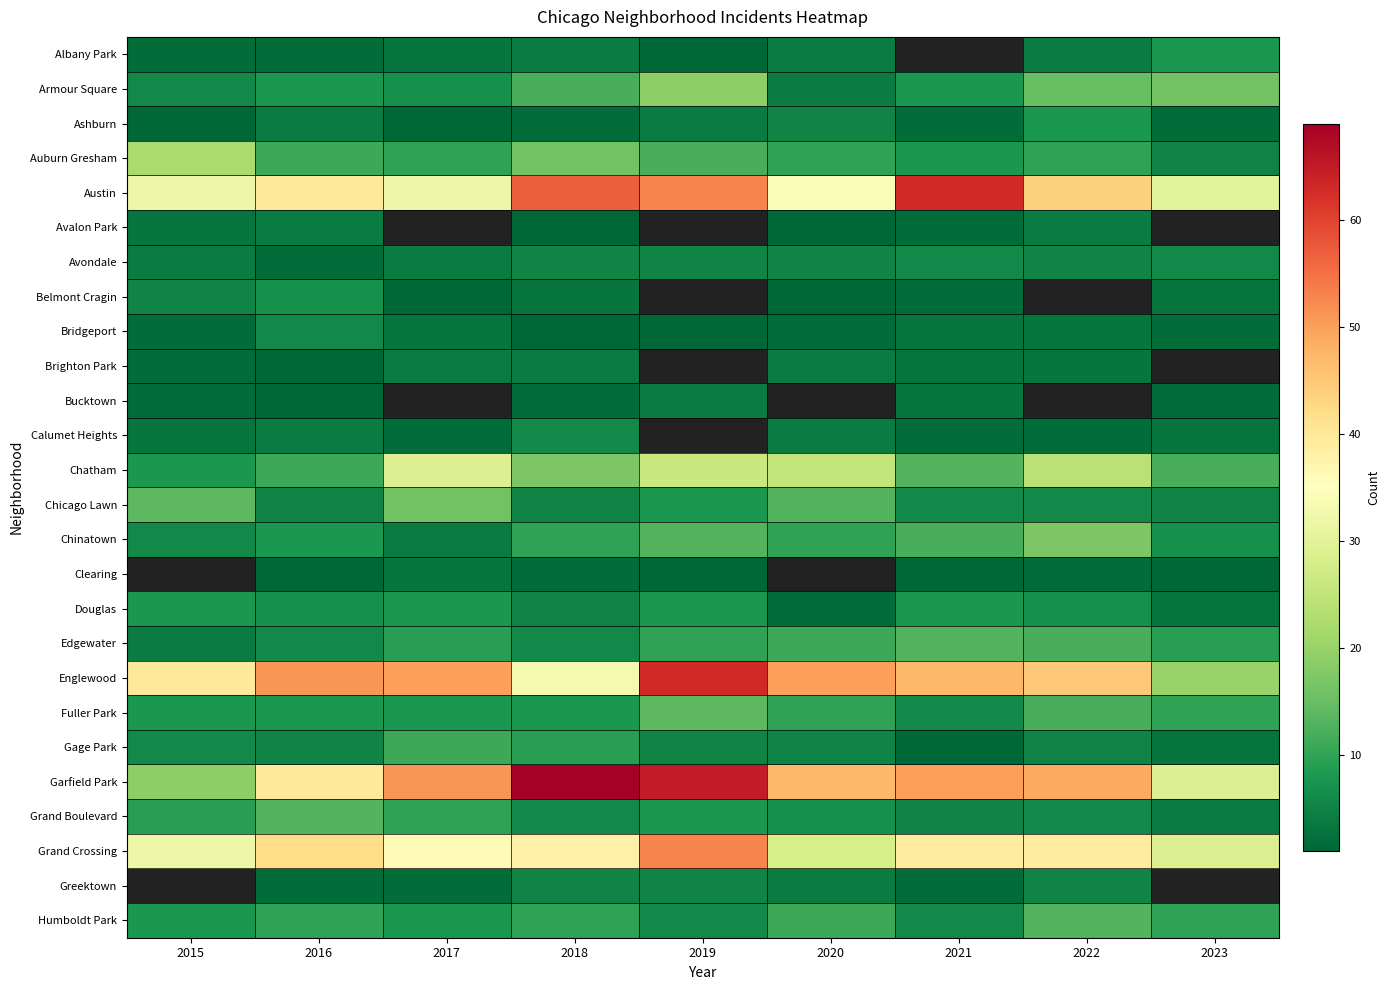

True or false: Avondale has a value of 5.3 at 2015.

False